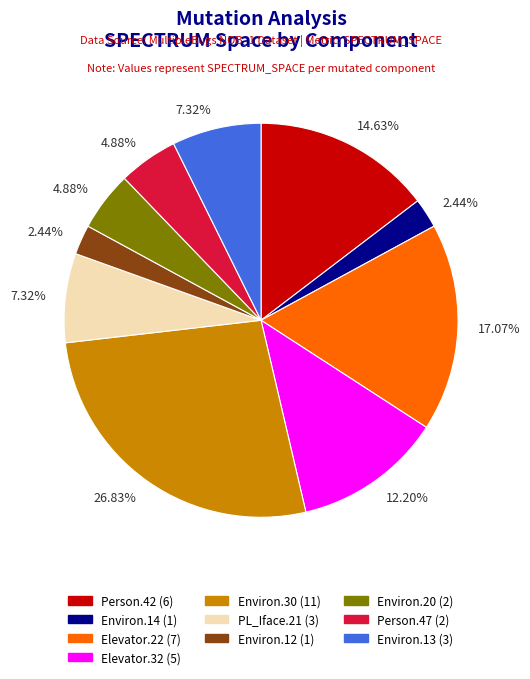

Does any single category account for the majority?

No